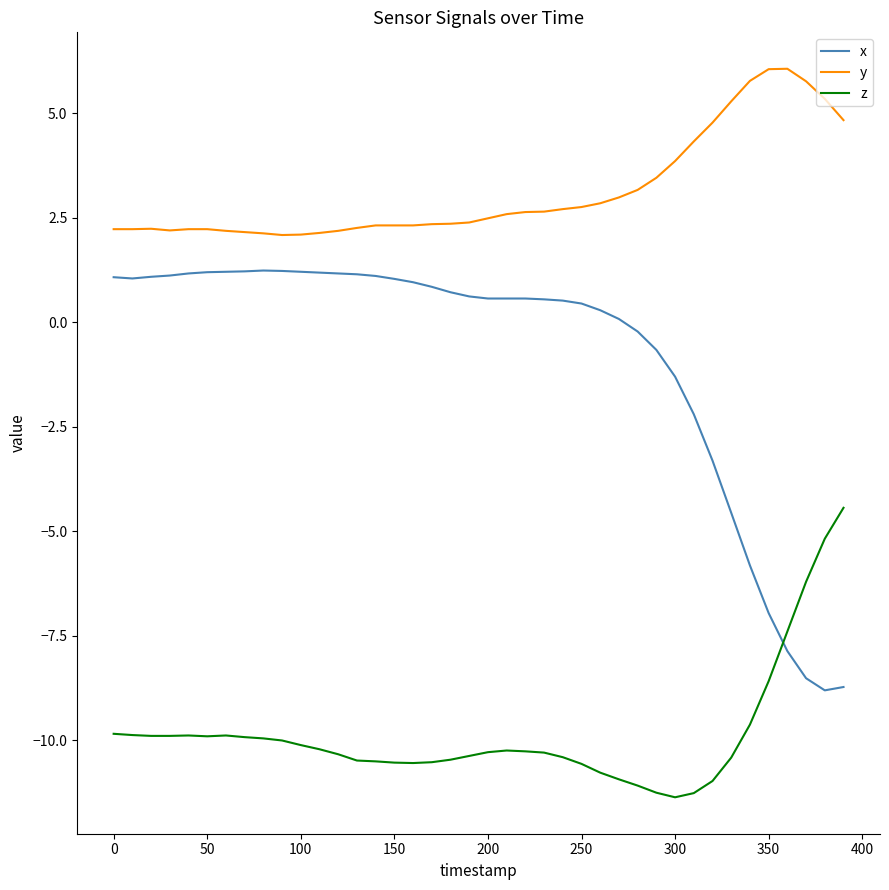

List the series in order of their peak value, lowest first.

z, x, y